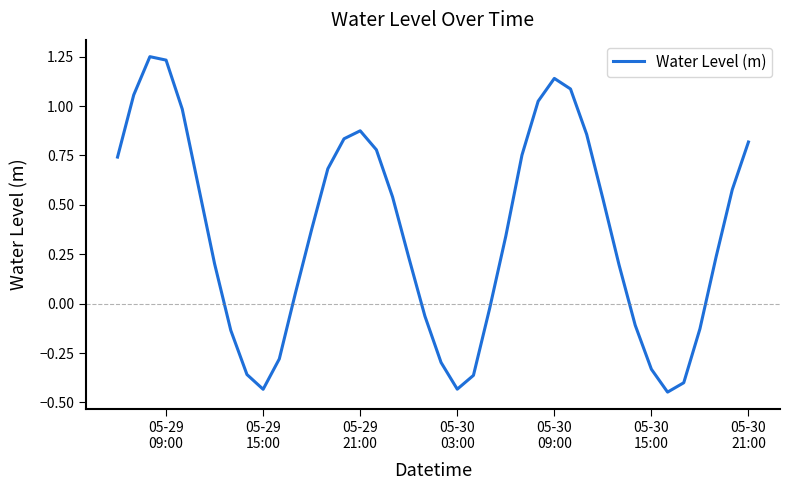

What is the difference between the maximum and minimum values?

1.7